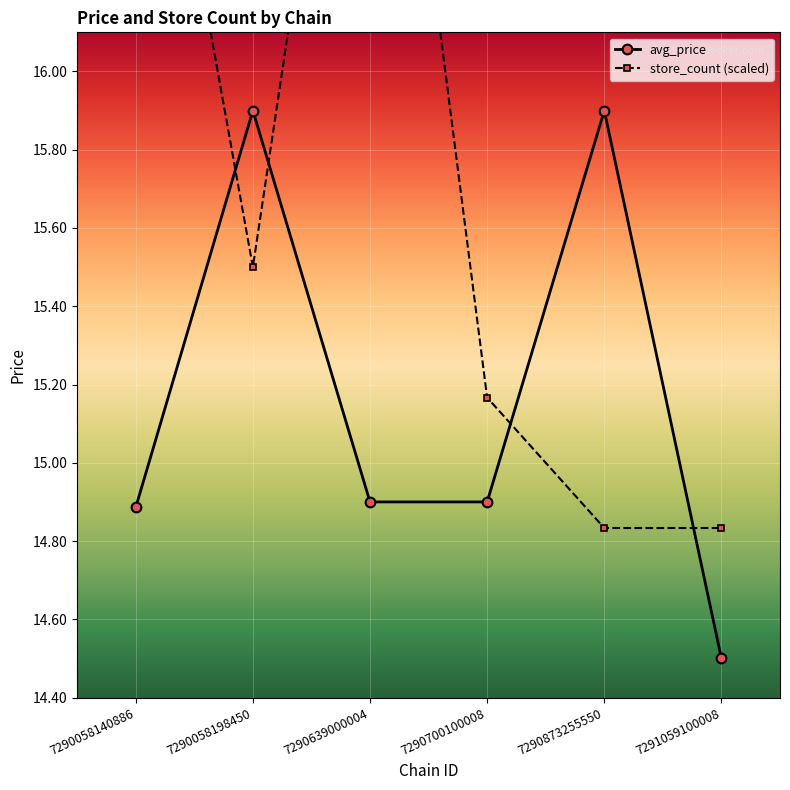

True or false: avg_price and store_count (scaled) cross at least once.

True